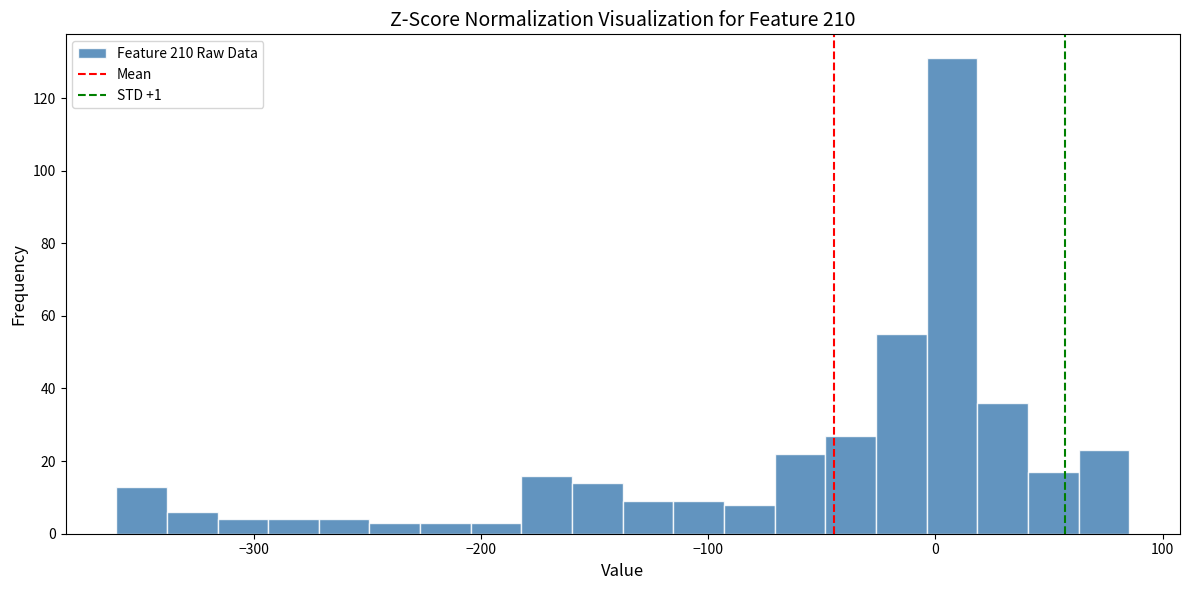

Around what value on the x-axis is the tallest bar? Give the approximate position of its centre, as read against the axis.

10